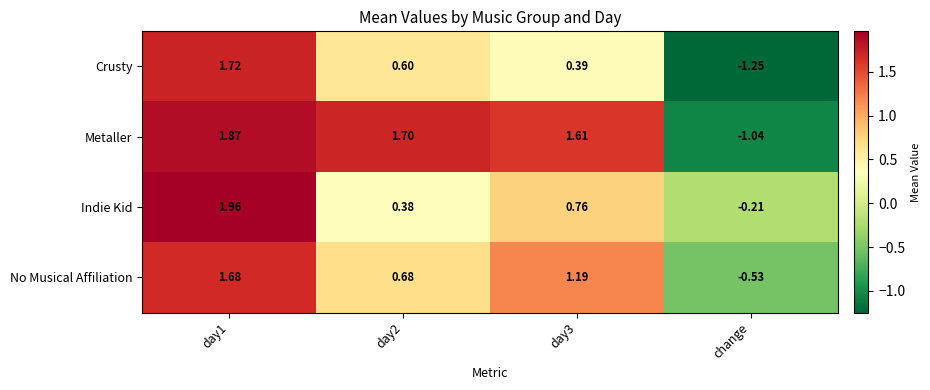

Rank the series by their maximum value, from lowest to highest.

No Musical Affiliation, Crusty, Metaller, Indie Kid